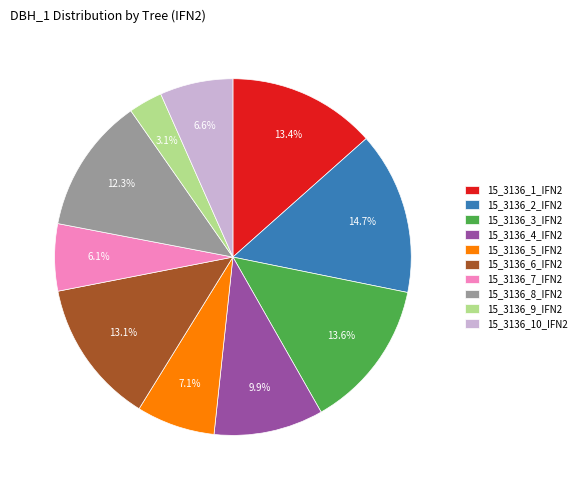

Is there a majority slice in this chart?

No